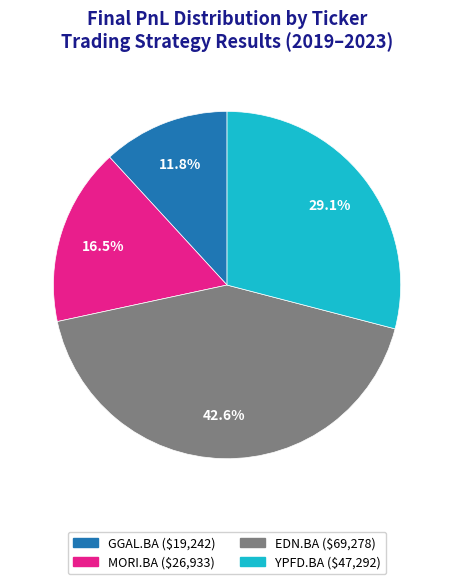

What percentage is the GGAL.BA slice, to the nearest percent?

12%